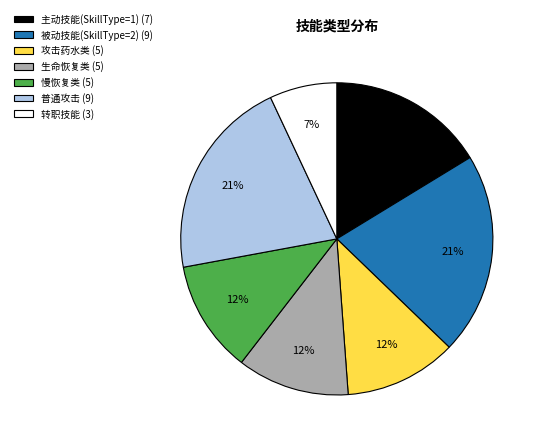

How many segments does this pie chart have?

7